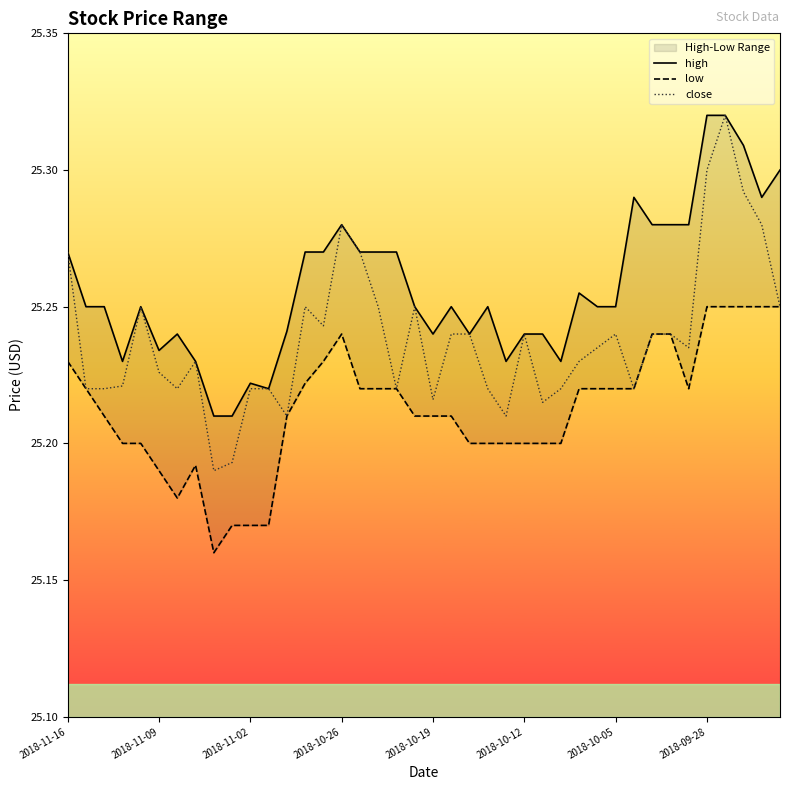

The value of close at 2018-11-09 is 6.1. True or false?

False